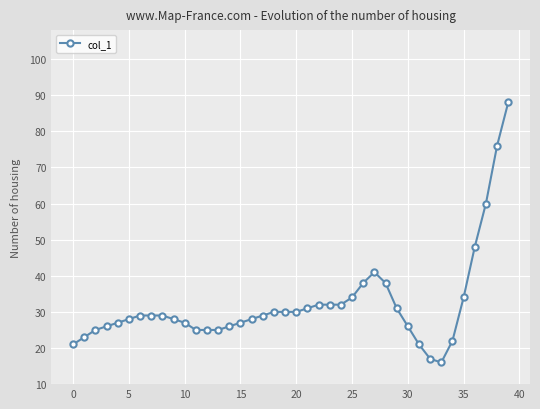

What is the average value?

32